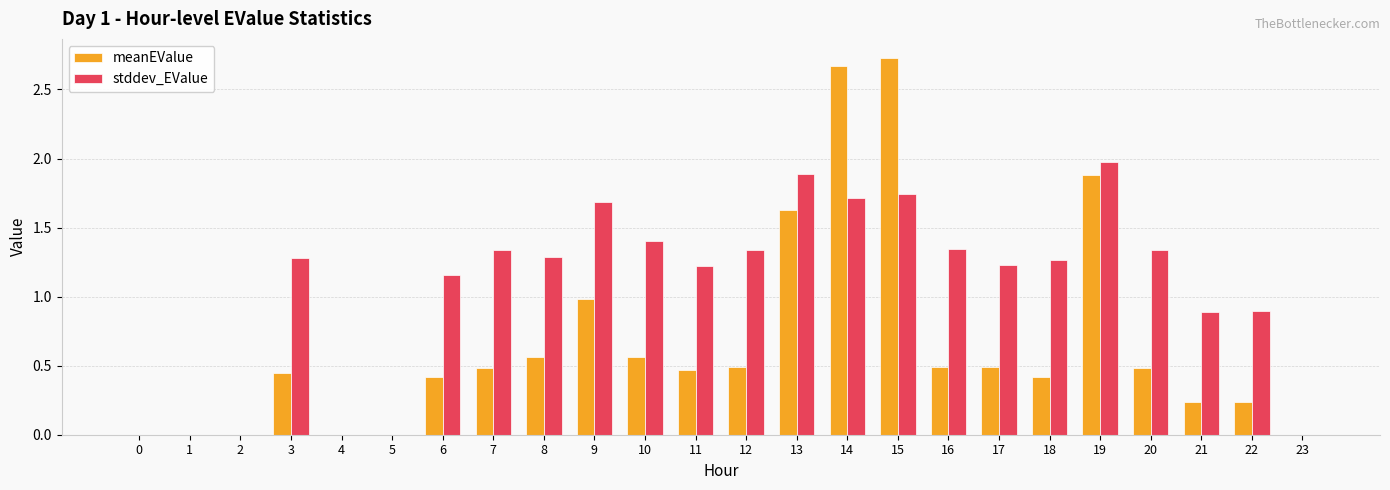

Which series changed the most between 13 and 17?

meanEValue